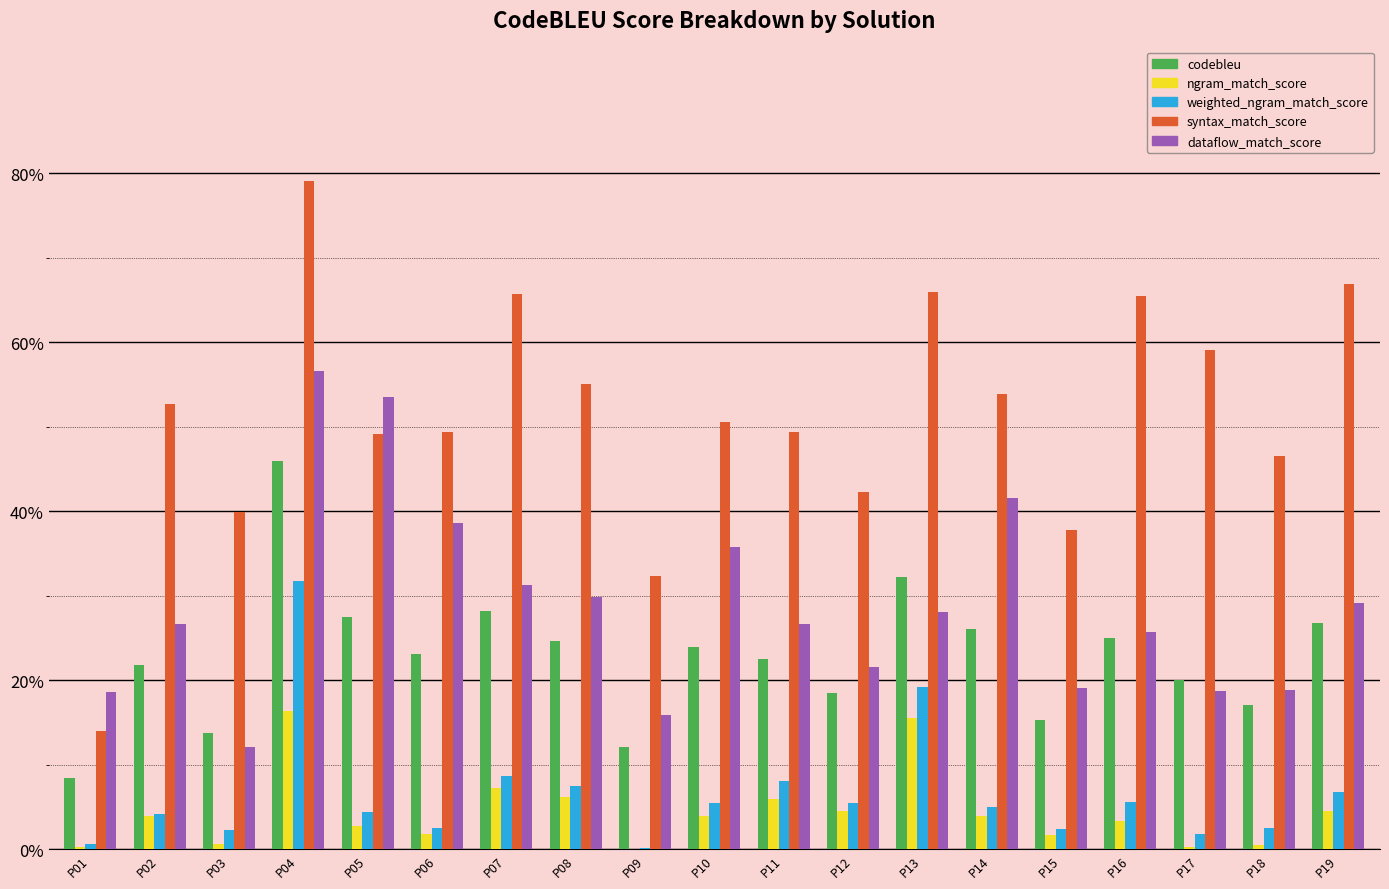

Reading left to right, list all the values displayed in this chart.

codebleu: P01=0.1	P02=0.2	P03=0.1	P04=0.5	P05=0.3	P06=0.2	P07=0.3	P08=0.2	P09=0.1	P10=0.2	P11=0.2	P12=0.2	P13=0.3	P14=0.3	P15=0.2	P16=0.3	P17=0.2	P18=0.2	P19=0.3
ngram_match_score: P01=0.0	P02=0.0	P03=0.0	P04=0.2	P05=0.0	P06=0.0	P07=0.1	P08=0.1	P09=0.0	P10=0.0	P11=0.1	P12=0.0	P13=0.2	P14=0.0	P15=0.0	P16=0.0	P17=0.0	P18=0.0	P19=0.0
weighted_ngram_match_score: P01=0.0	P02=0.0	P03=0.0	P04=0.3	P05=0.0	P06=0.0	P07=0.1	P08=0.1	P09=0.0	P10=0.1	P11=0.1	P12=0.1	P13=0.2	P14=0.1	P15=0.0	P16=0.1	P17=0.0	P18=0.0	P19=0.1
syntax_match_score: P01=0.1	P02=0.5	P03=0.4	P04=0.8	P05=0.5	P06=0.5	P07=0.7	P08=0.6	P09=0.3	P10=0.5	P11=0.5	P12=0.4	P13=0.7	P14=0.5	P15=0.4	P16=0.7	P17=0.6	P18=0.5	P19=0.7
dataflow_match_score: P01=0.2	P02=0.3	P03=0.1	P04=0.6	P05=0.5	P06=0.4	P07=0.3	P08=0.3	P09=0.2	P10=0.4	P11=0.3	P12=0.2	P13=0.3	P14=0.4	P15=0.2	P16=0.3	P17=0.2	P18=0.2	P19=0.3